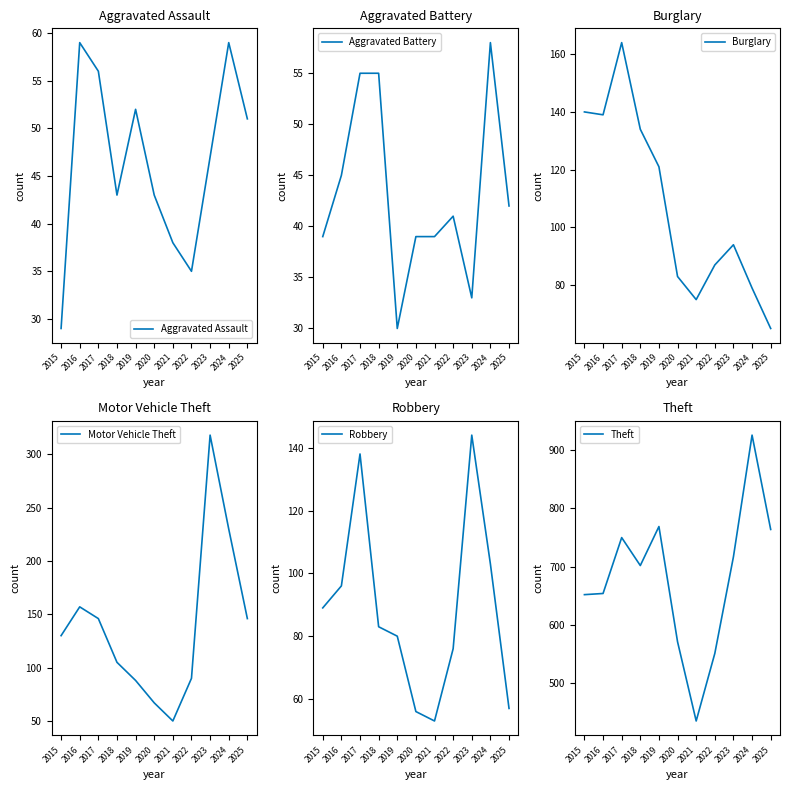

True or false: Motor Vehicle Theft and Aggravated Assault cross at least once.

False